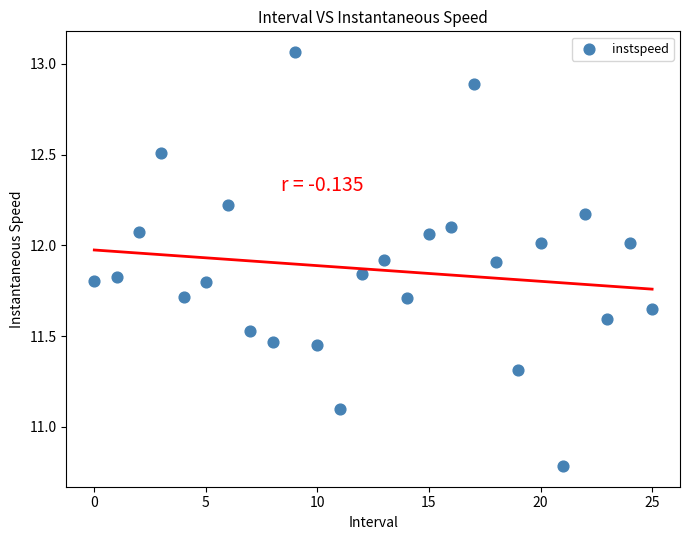

What Y value in the scatter plot is closest to 11?

11.1